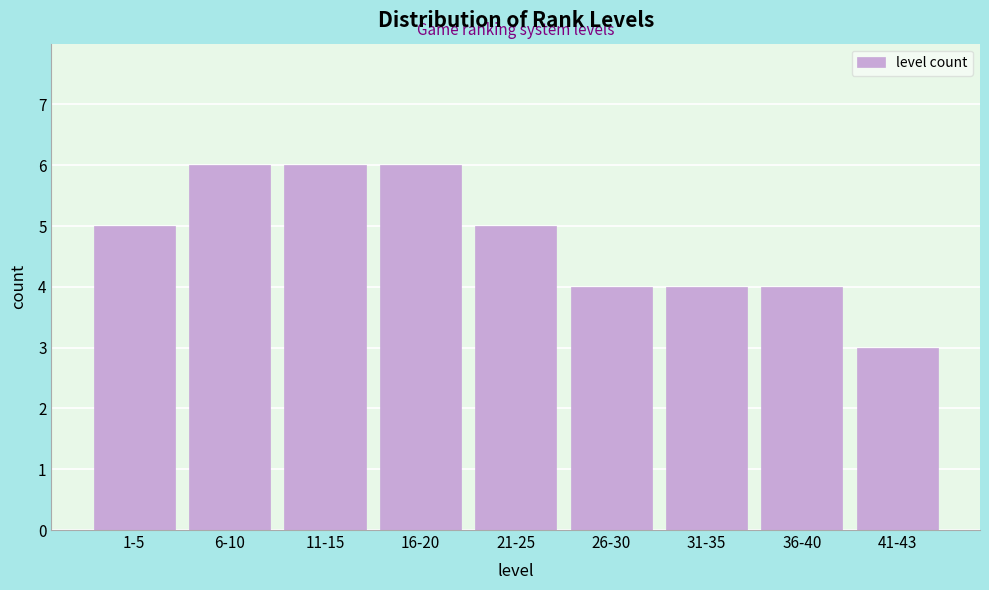

Reading left to right, what are all the values shown in this chart?

1-5=5	6-10=6	11-15=6	16-20=6	21-25=5	26-30=4	31-35=4	36-40=4	41-43=3